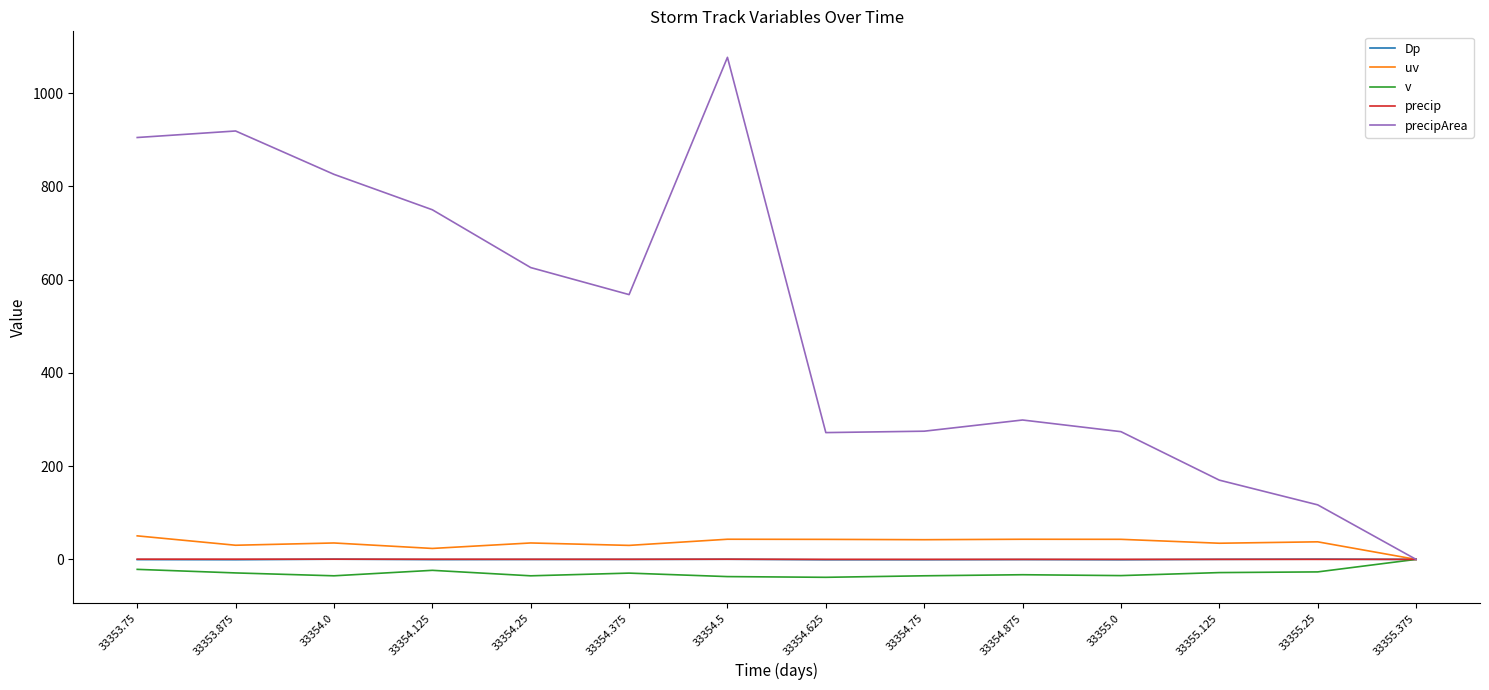

What is the total value across all series at 33355.25?

128.4